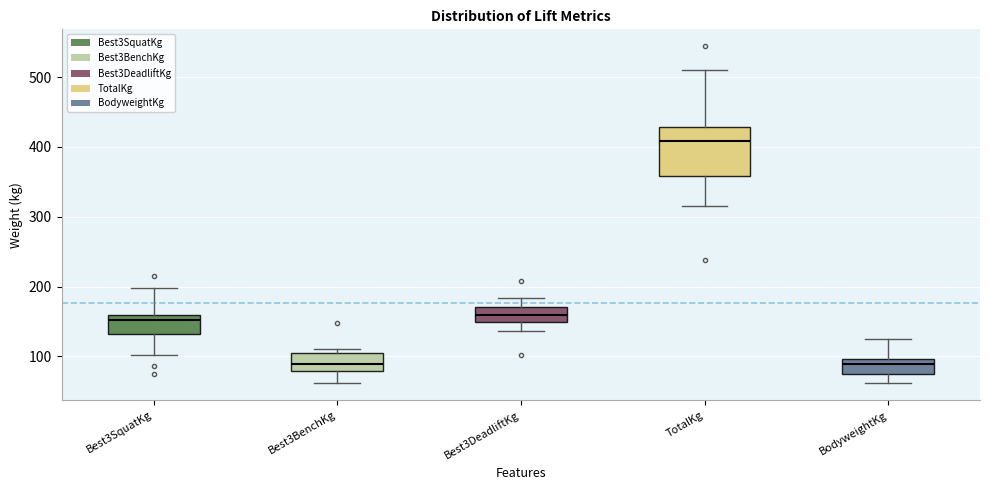

Reading left to right, read every box against the y-axis: the position of its median line, the range the box covers, and the ends of its whiskers. The values are not printed on the chart, so give them approximately, as read against the axis.

Best3SquatKg: median 150, box 130 to 160, whiskers 100 to 200
Best3BenchKg: median 90, box 80 to 100, whiskers 60 to 110
Best3DeadliftKg: median 160, box 150 to 170, whiskers 140 to 180
TotalKg: median 410, box 360 to 430, whiskers 320 to 510
BodyweightKg: median 90, box 70 to 100, whiskers 60 to 120